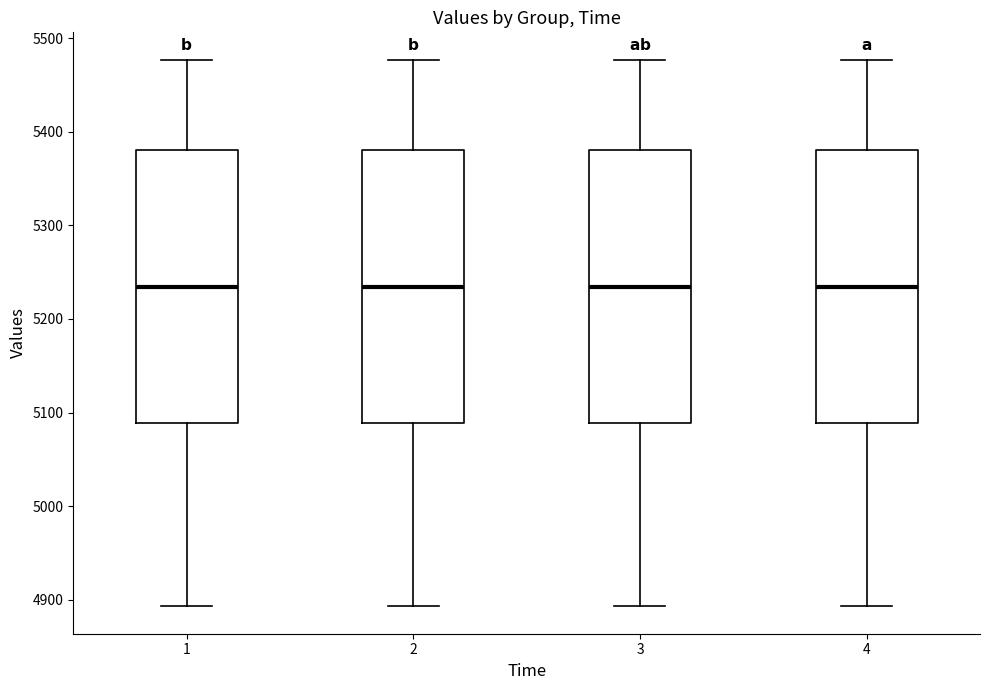

Reading left to right, read every box against the y-axis: the position of its median line, the range the box covers, and the ends of its whiskers. The values are not printed on the chart, so give them approximately, as read against the axis.

1: median 5230, box 5090 to 5380, whiskers 4890 to 5480
2: median 5230, box 5090 to 5380, whiskers 4890 to 5480
3: median 5230, box 5090 to 5380, whiskers 4890 to 5480
4: median 5230, box 5090 to 5380, whiskers 4890 to 5480